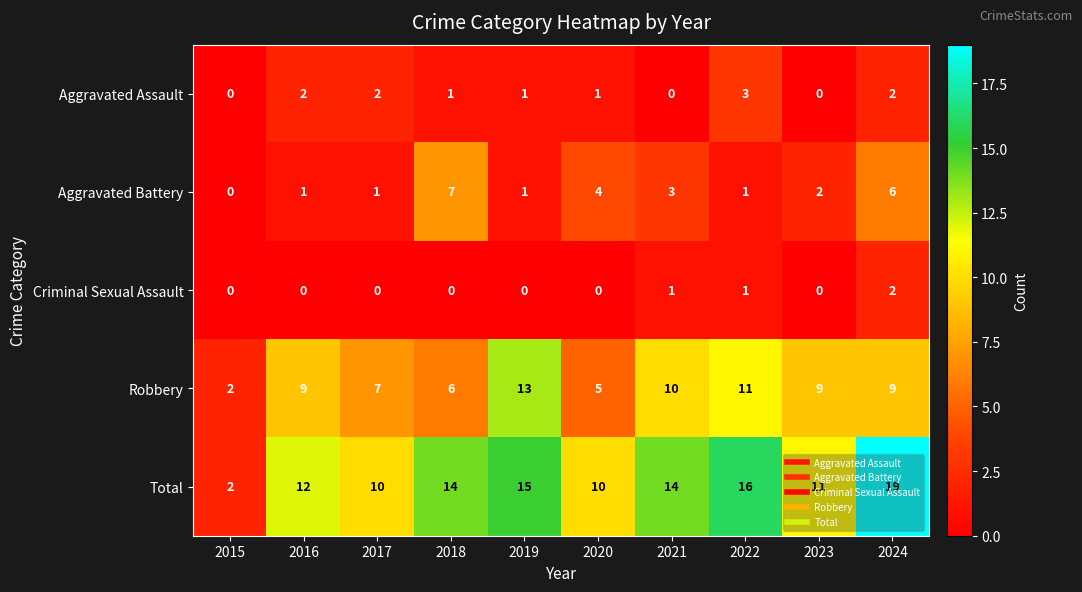

What is the difference between the Robbery values at 2021 and 2018?

4